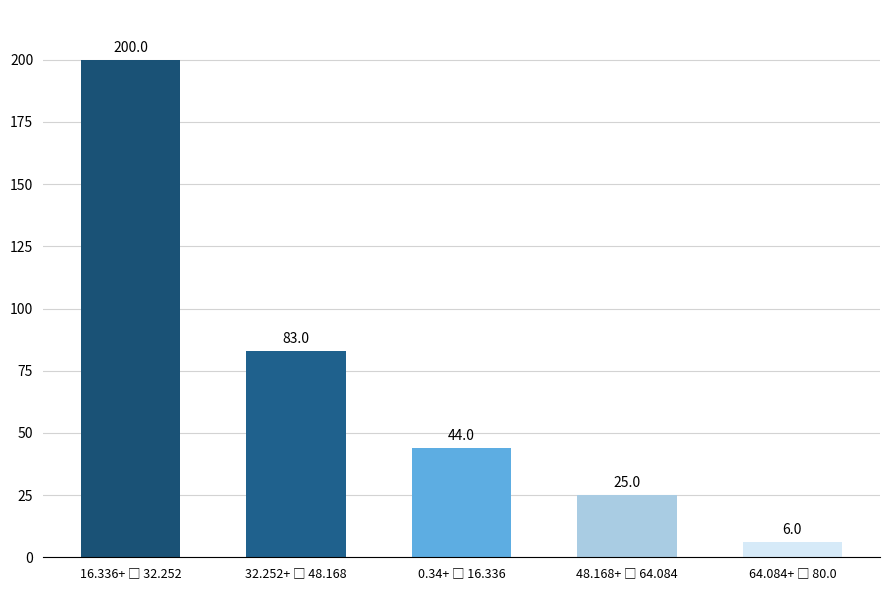

Does the chart contain any negative values?

No